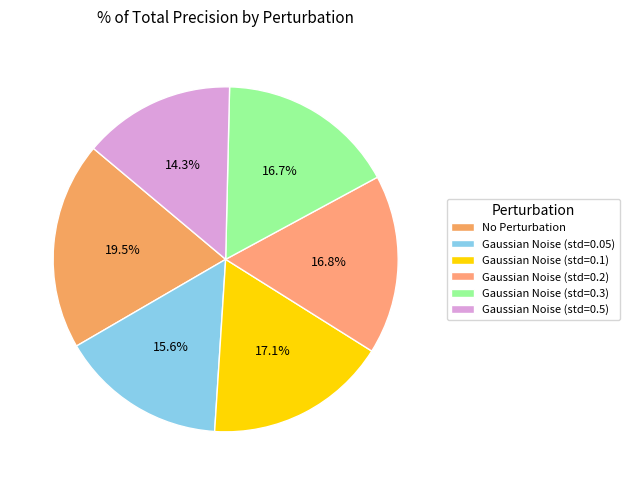

Is it true that No Perturbation is 25% of the pie?

False